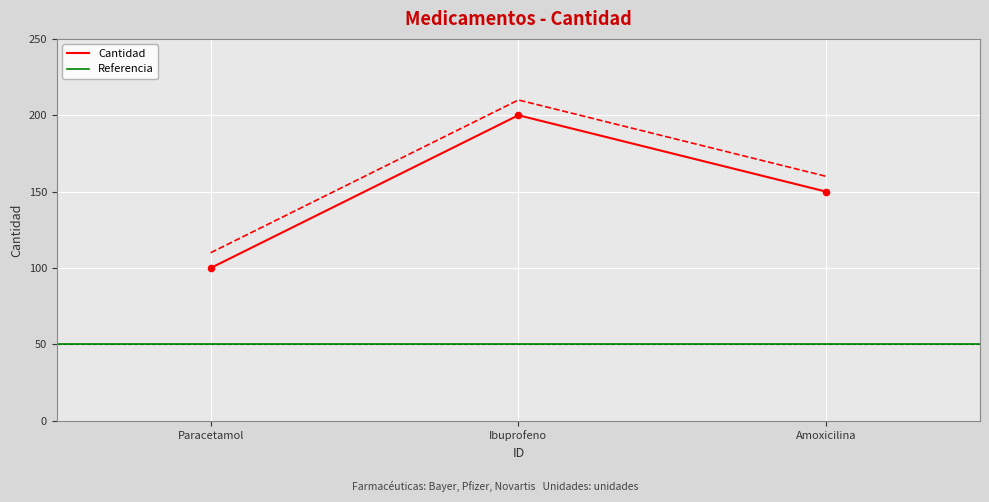

True or false: Cantidad has a value of 200 at Ibuprofeno.

True